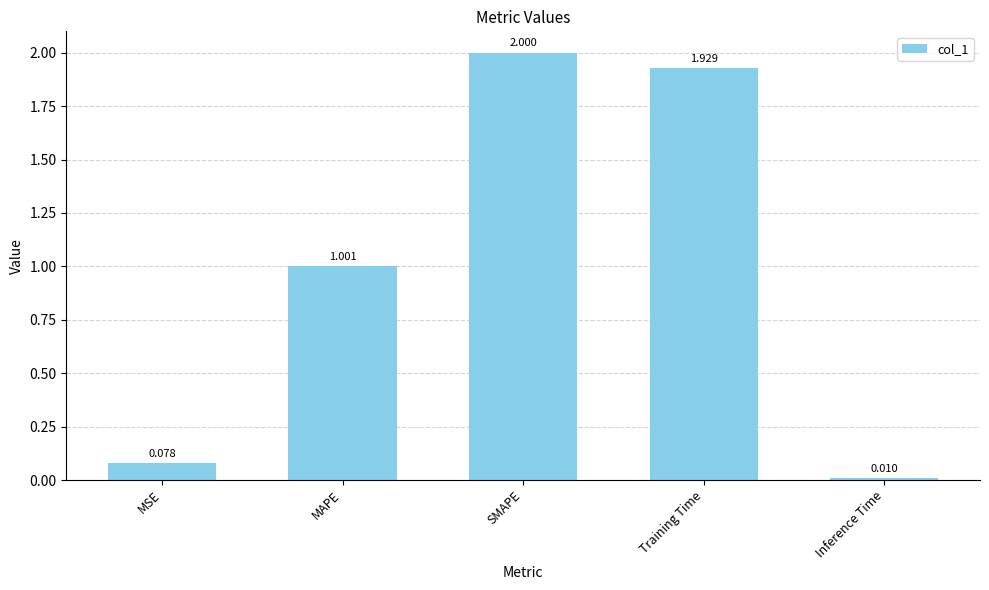

What is the change in value from MSE to Training Time?

+1.9